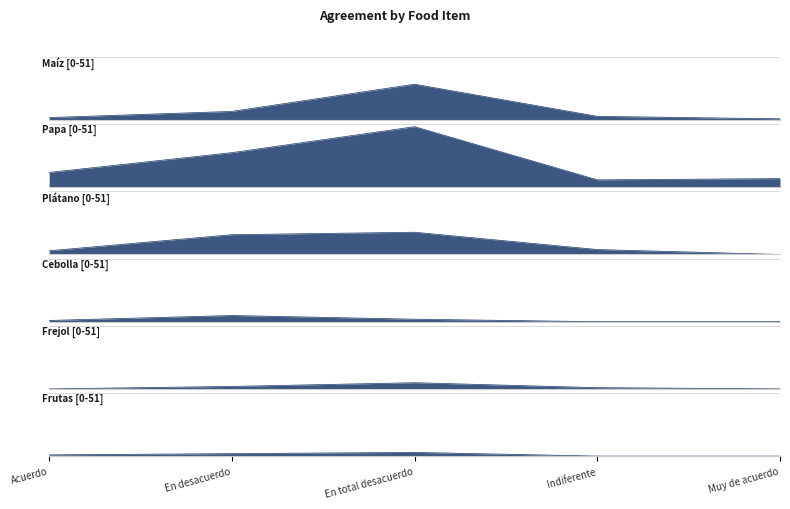

What is the maximum value for Frejol?

5